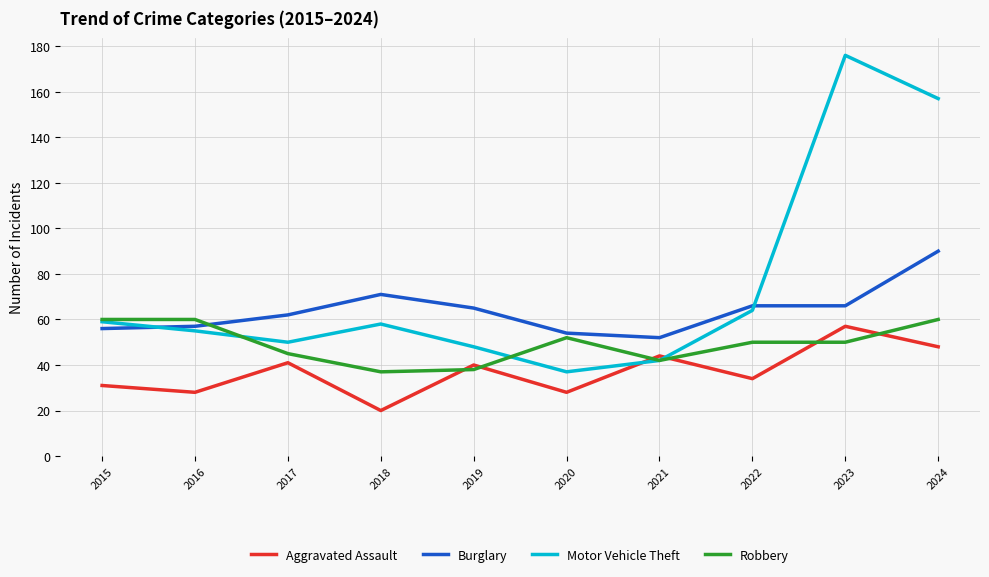

What value does the Motor Vehicle Theft series have at 2017?

50